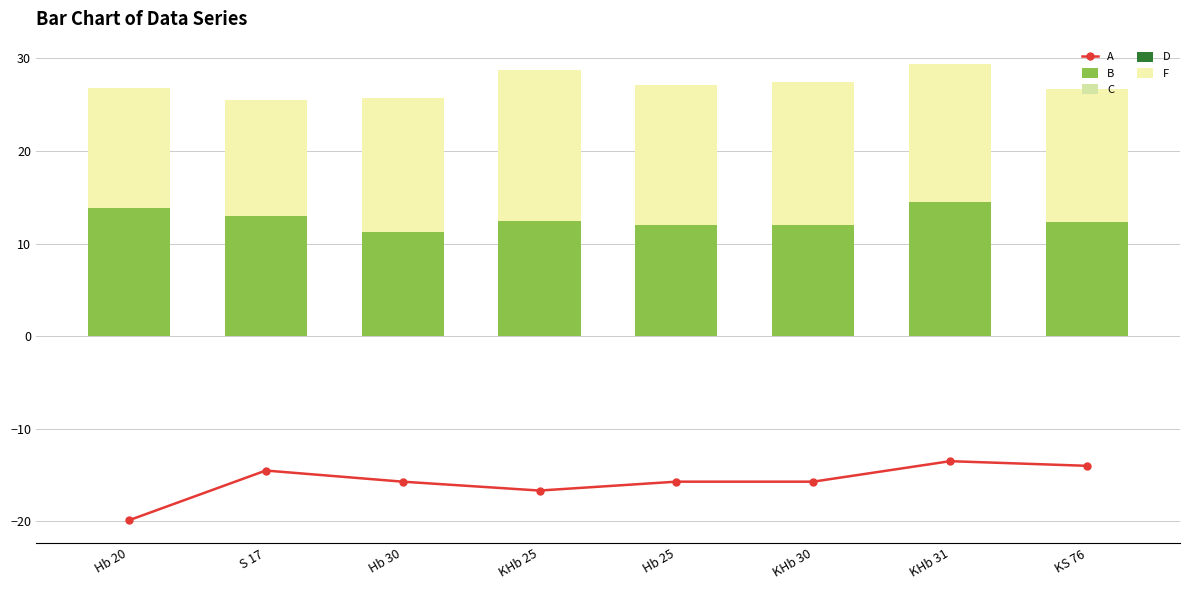

Reading left to right, list all the values displayed in this chart.

A: Hb 20=-19.9	S 17=-14.5	Hb 30=-15.7	KHb 25=-16.7	Hb 25=-15.7	KHb 30=-15.7	KHb 31=-13.5	KS 76=-14.0
B: Hb 20=13.8	S 17=12.9	Hb 30=11.2	KHb 25=12.5	Hb 25=12.0	KHb 30=12.0	KHb 31=14.5	KS 76=12.3
C: Hb 20=0.0	S 17=0.0	Hb 30=0.0	KHb 25=0.0	Hb 25=0.0	KHb 30=0.0	KHb 31=0.0	KS 76=0.0
D: Hb 20=0.0	S 17=0.0	Hb 30=0.0	KHb 25=0.0	Hb 25=0.0	KHb 30=0.0	KHb 31=0.0	KS 76=0.0
F: Hb 20=12.9	S 17=12.6	Hb 30=14.5	KHb 25=16.2	Hb 25=15.1	KHb 30=15.5	KHb 31=14.8	KS 76=14.4